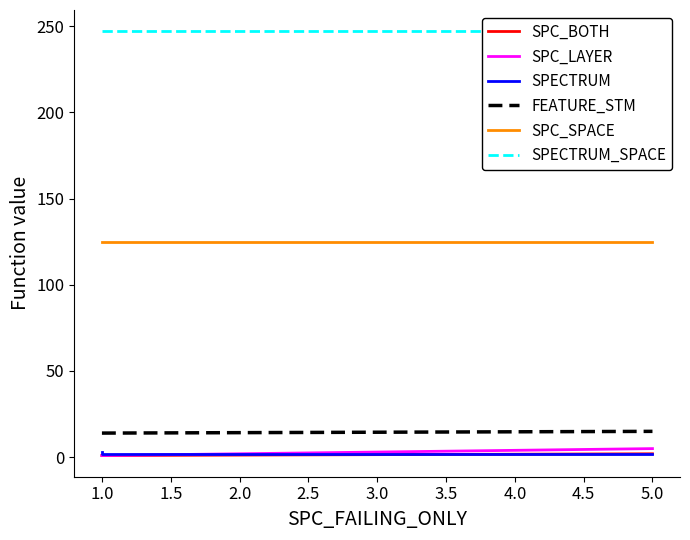

Count the number of categories in the chart.

3